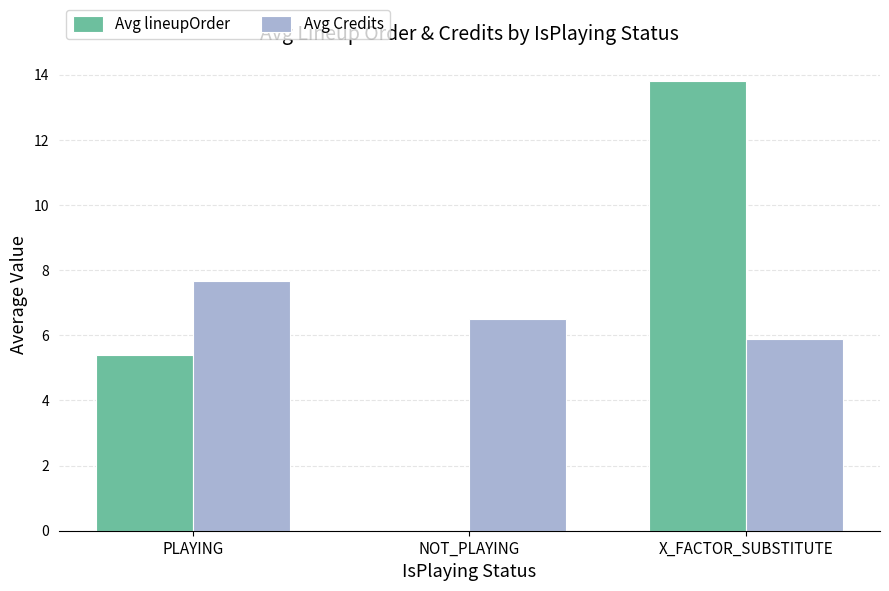

Where is Avg lineupOrder nearest to the value 6?

PLAYING